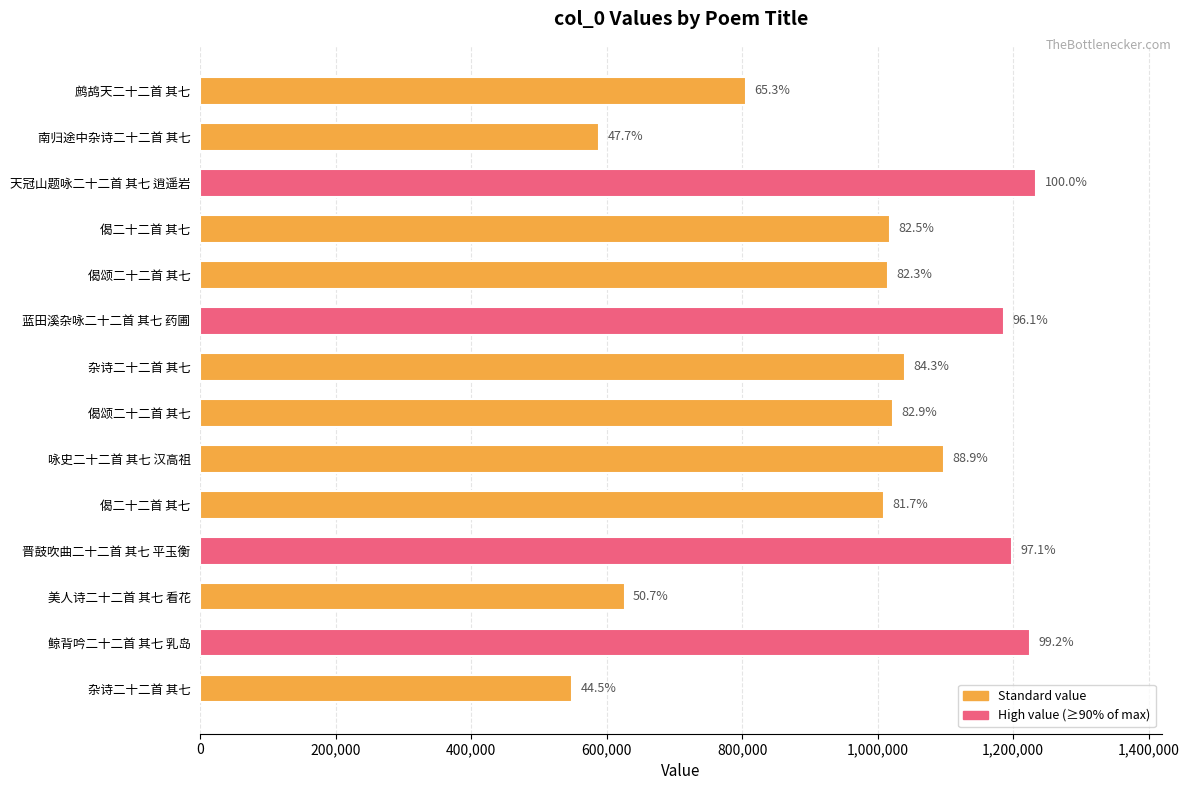

What is the minimum value shown in the chart?

549204